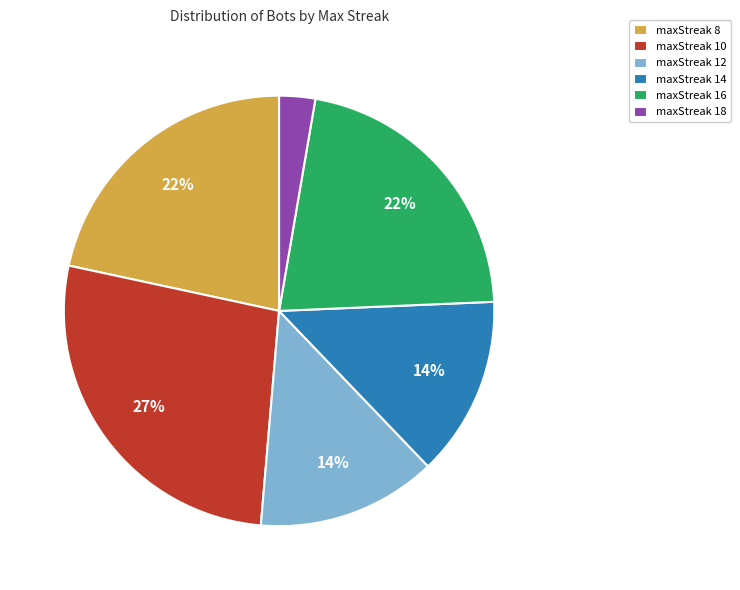

The maxStreak 10 slice represents 14% of the pie. True or false?

False